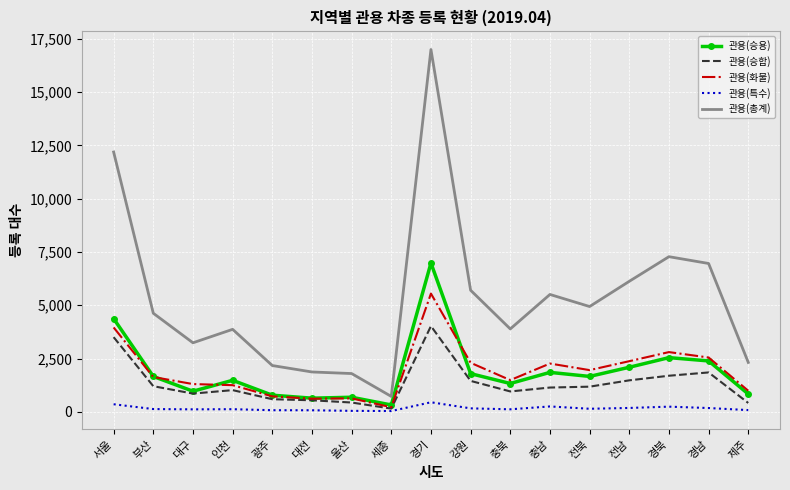

How many categories are shown in the chart?

17